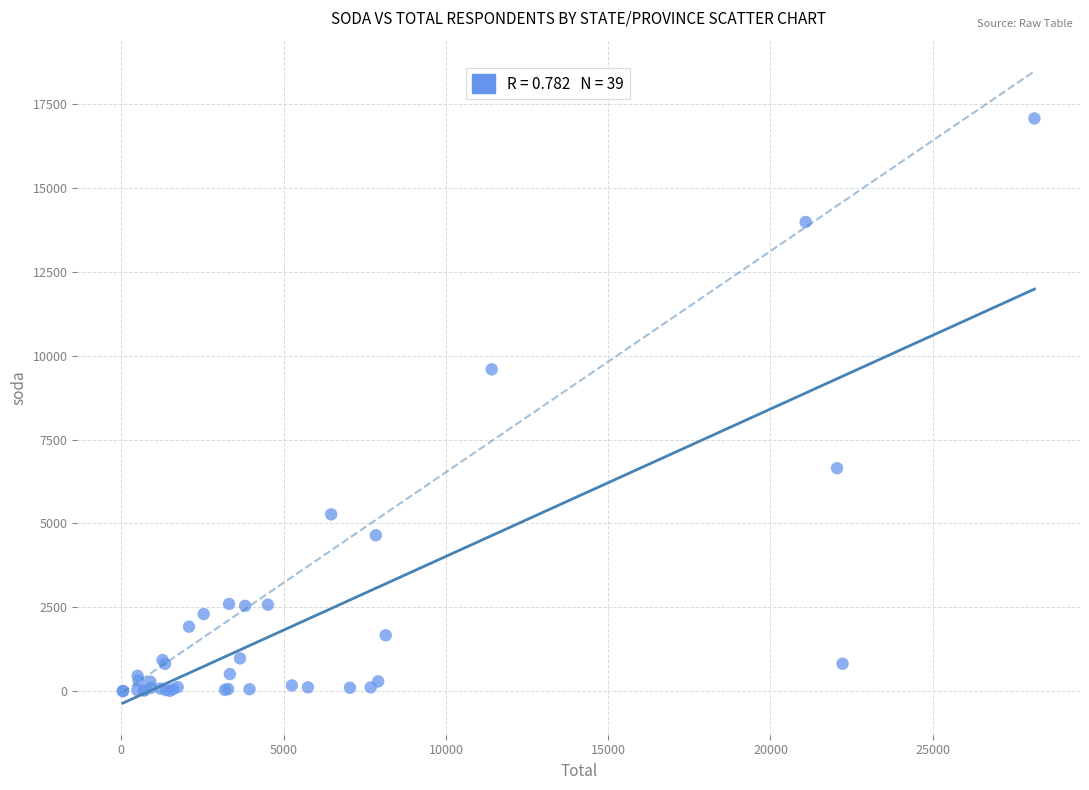

What Y value in the scatter plot is closest to 8539?

9595